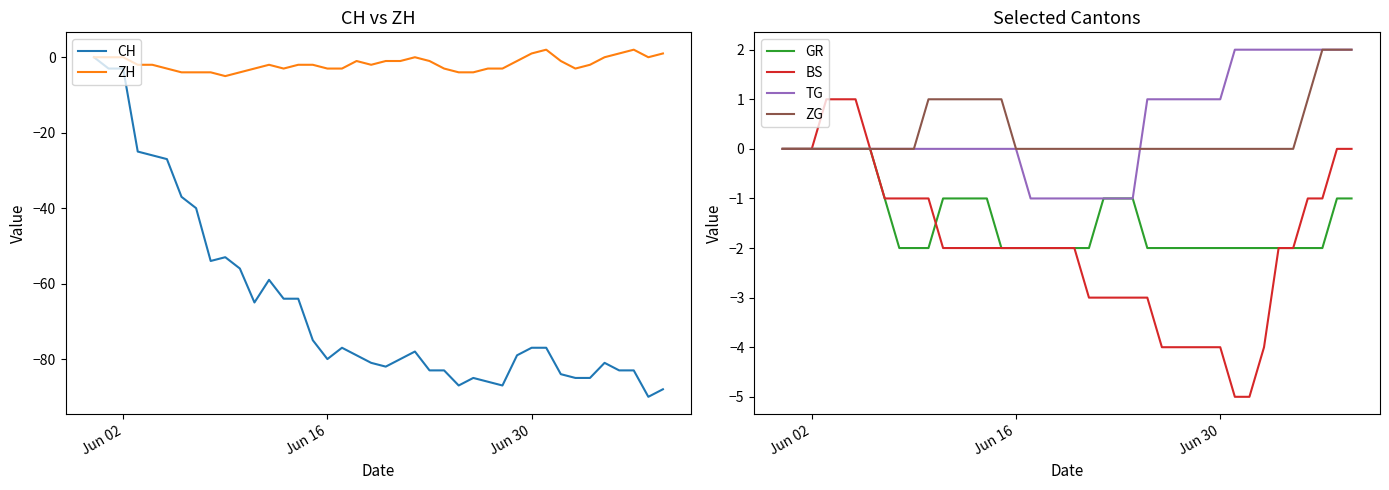

What is the minimum value for CH?

-90